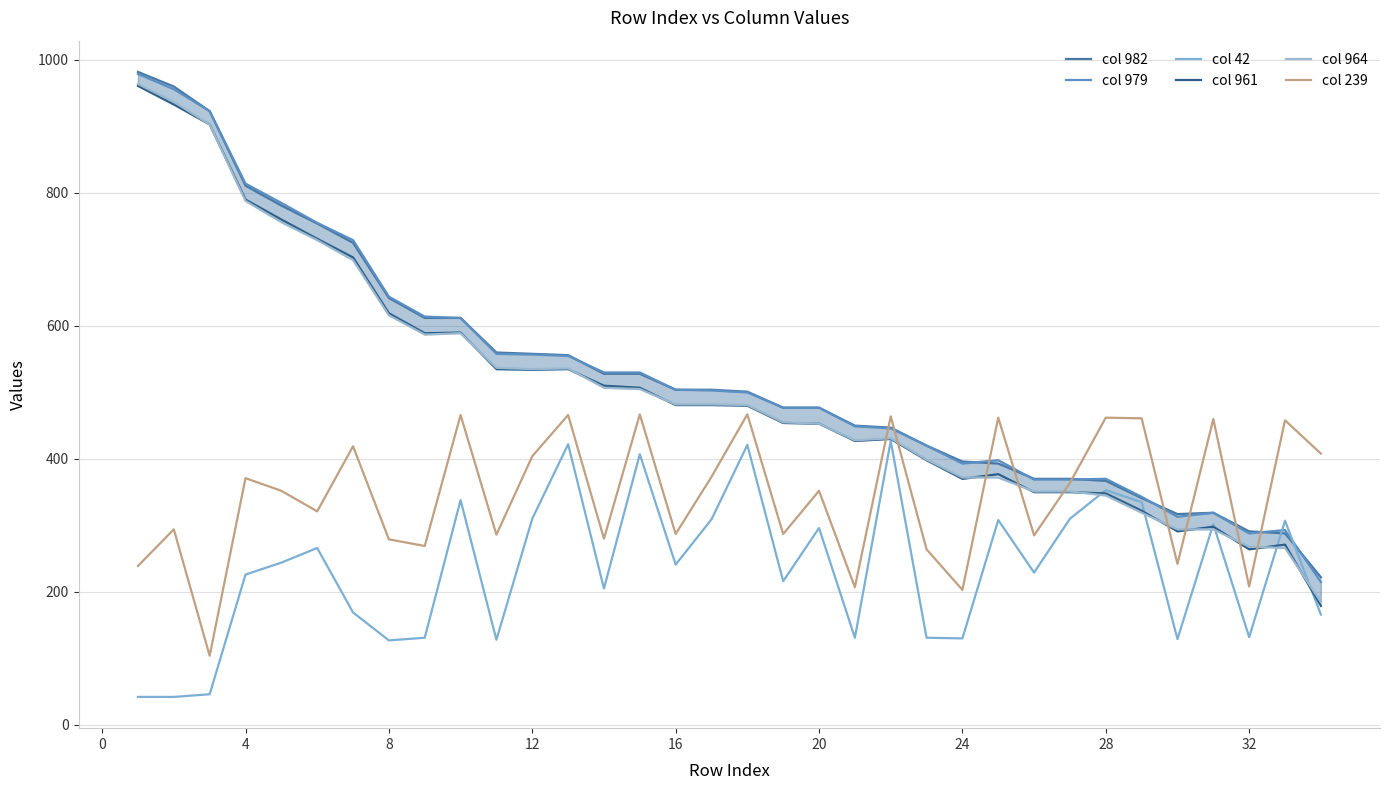

True or false: col 42 has more than 2 points higher than both neighbors.

True